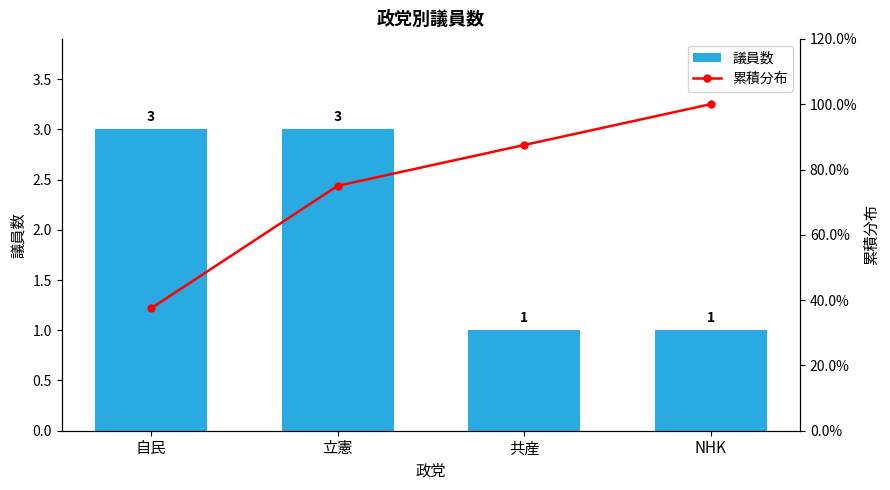

At 共産, list the series in order from largest to smallest.

累積分布, 議員数